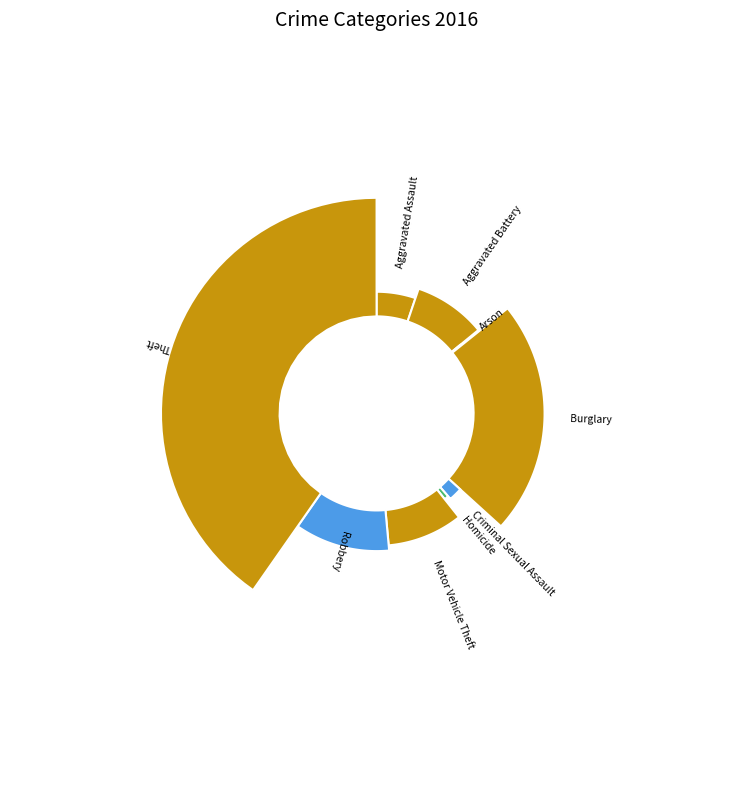

What percentage is the Motor Vehicle Theft slice, to the nearest percent?

9%